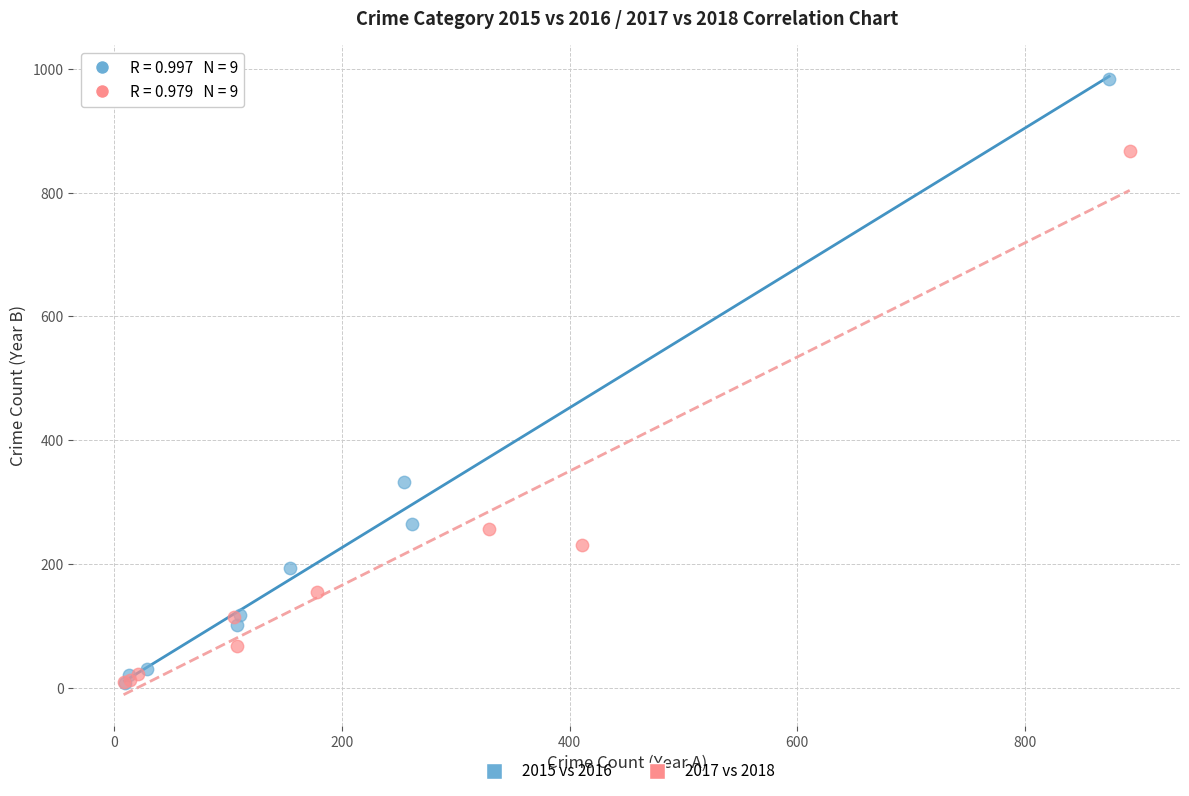

Which series has the largest Y range (max minus min)?

2015 vs 2016